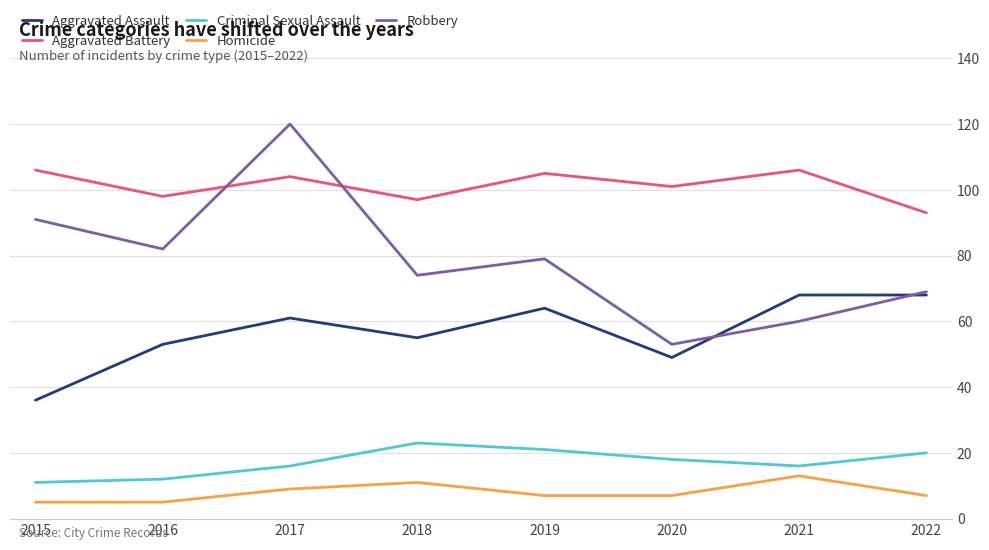

What is the sum of all Homicide values?

64